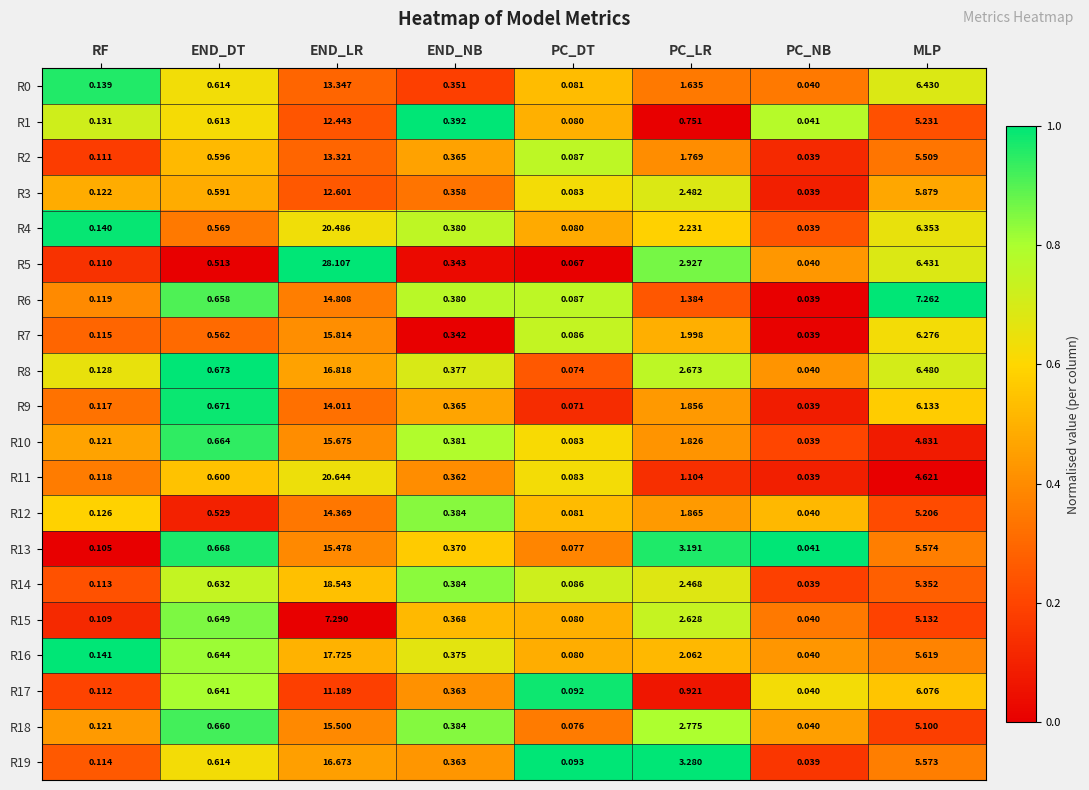

Which category has the lowest value in the R14 series?

PC_NB